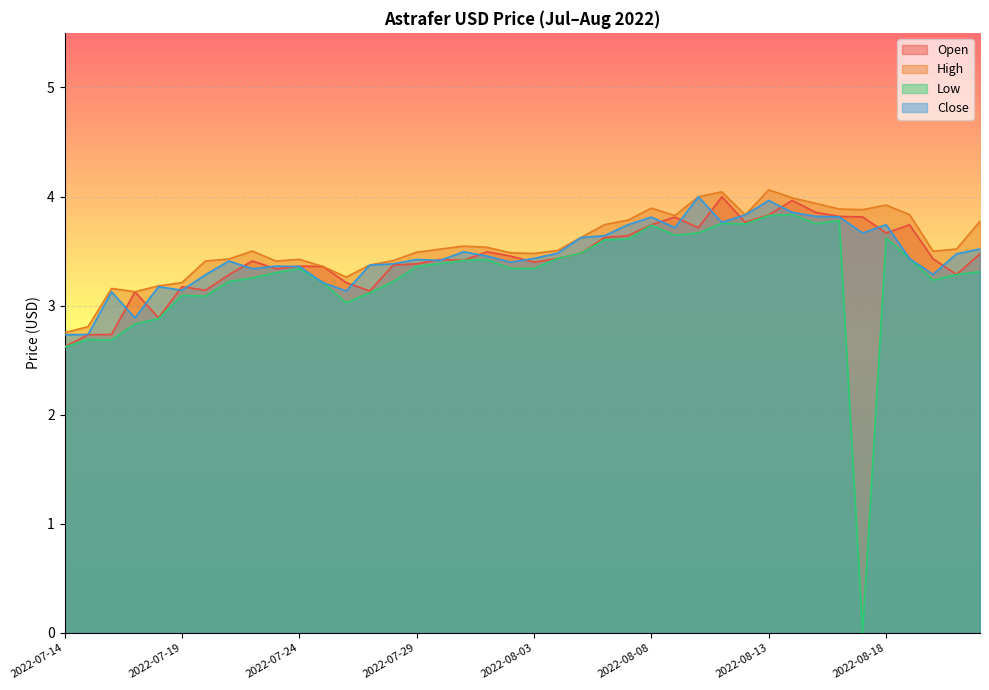

Where does the Close series first go above 3?

2022-07-16